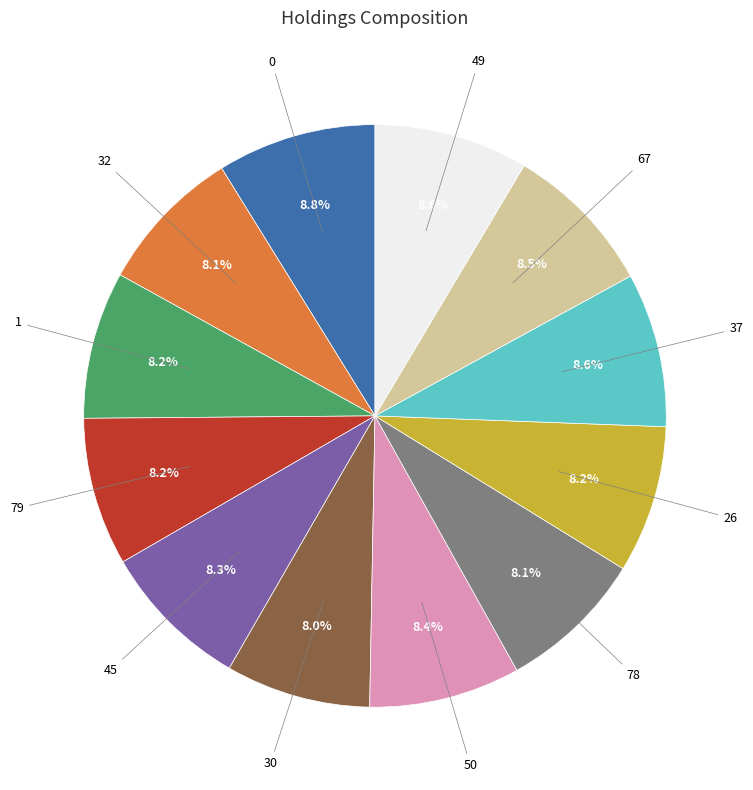

Is there any slice that represents more than half of the pie?

No